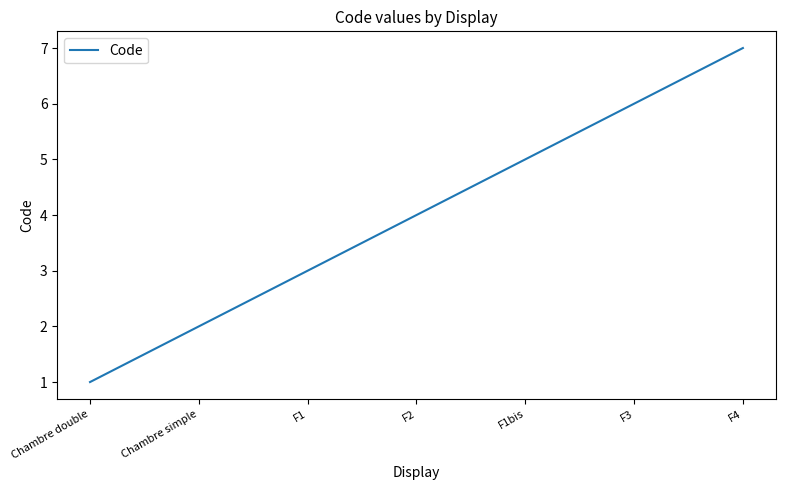

At which category does the chart reach its peak across all series?

F4